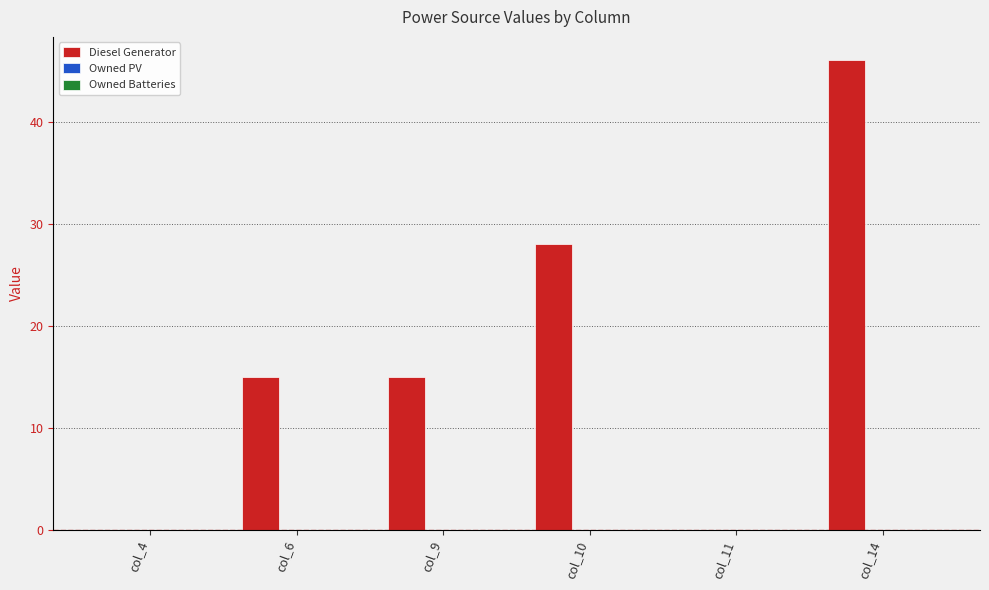

Approximately how many times larger is the value at col_6 compared to col_14?

0.3